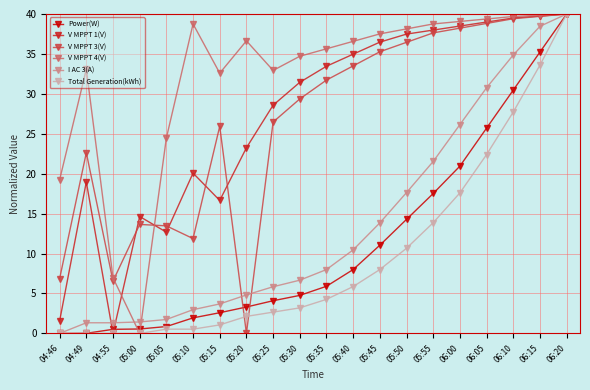

At which category does V MPPT 3(V) reach its first local peak?

04:49